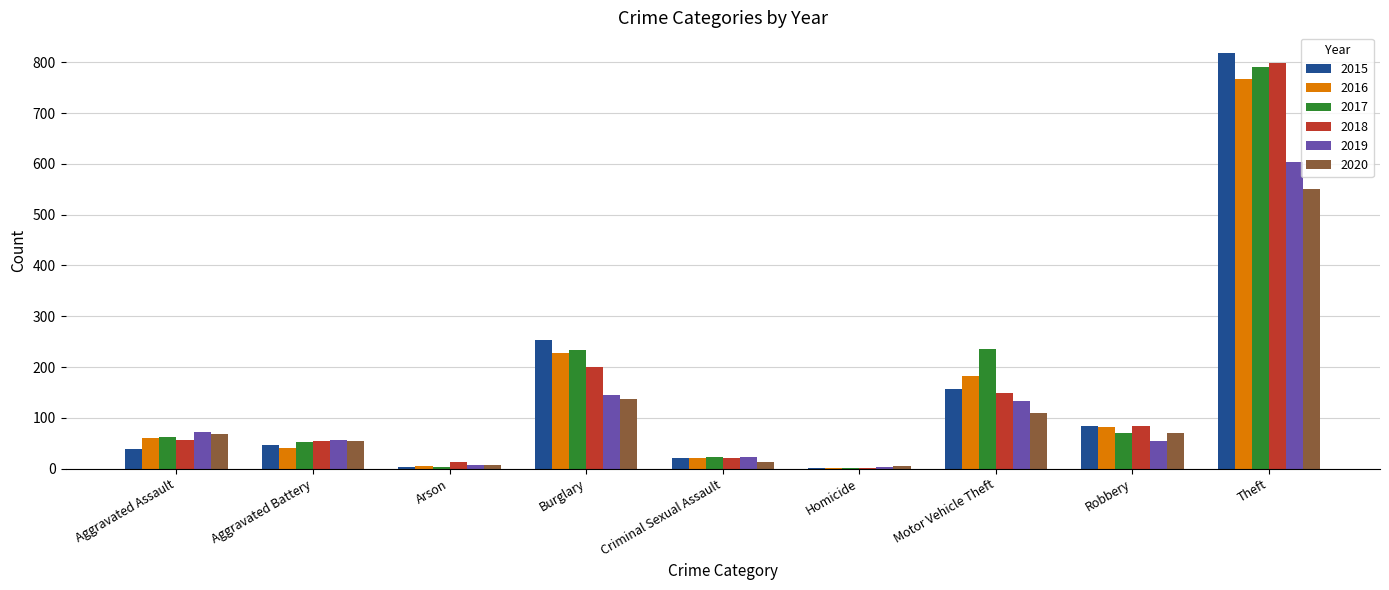

Between Aggravated Battery and Burglary, which series saw the biggest shift?

2015